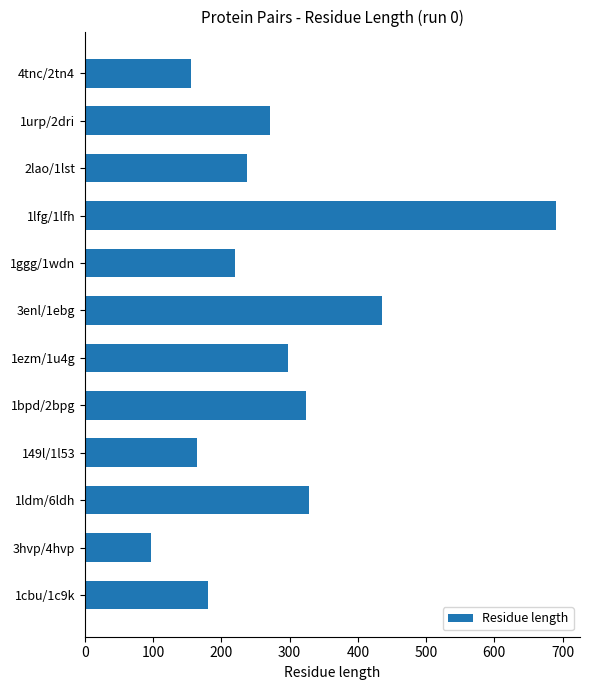

What is the change in value from 3enl/1ebg to 1ggg/1wdn?

-216